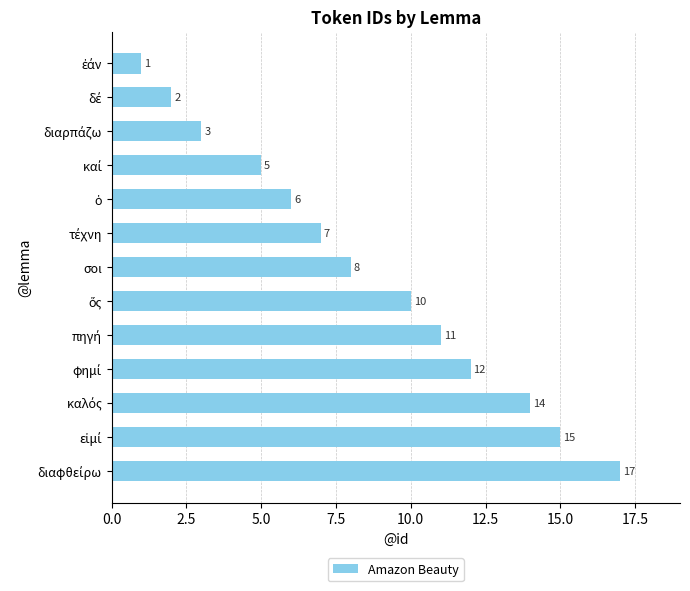

How many data points are less than 8?

6